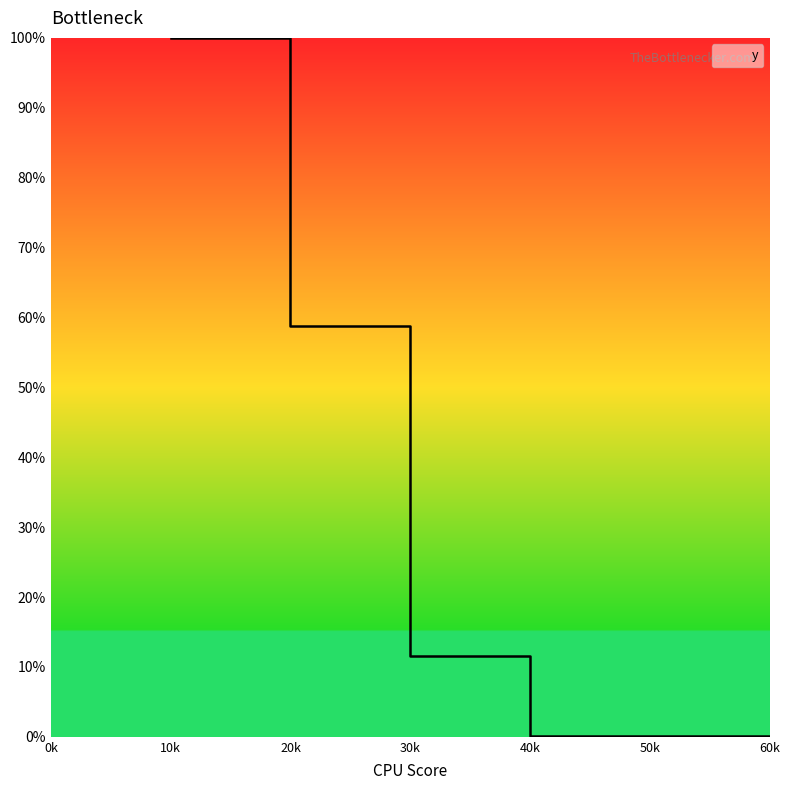

True or false: there are more than 0 points higher than both neighbors.

False